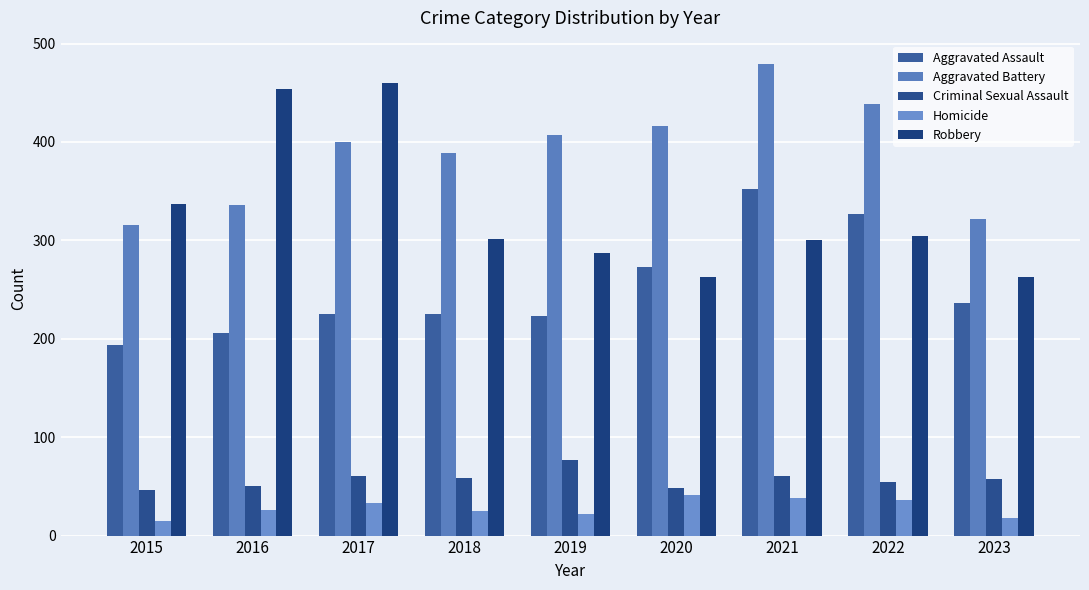

How many data points in Aggravated Battery are less than 400?

4